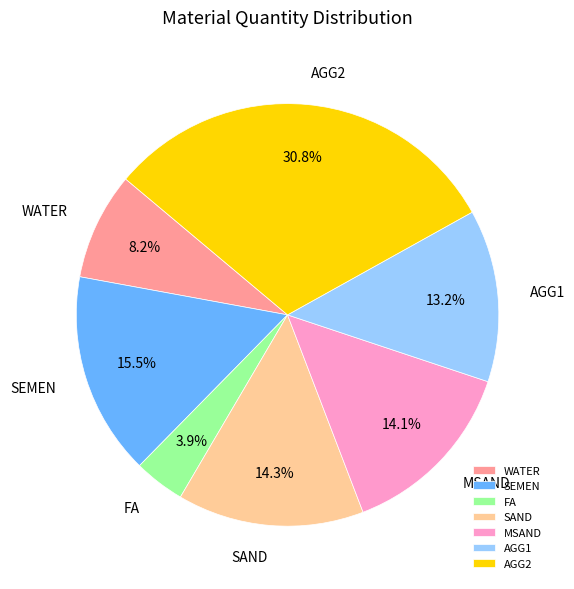

Which slice is the largest?

AGG2